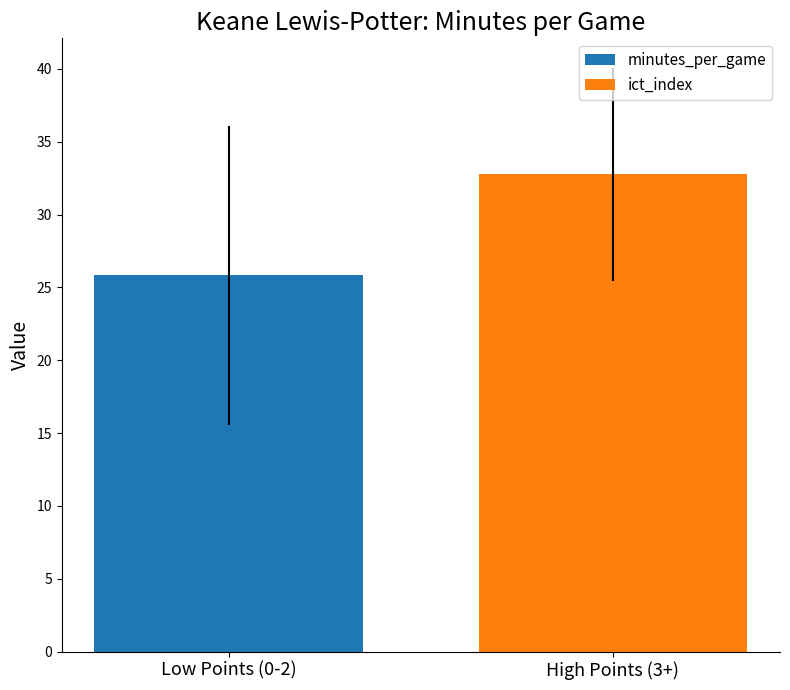

Rank the series by their average value, from highest to lowest.

ict_index, minutes_per_game